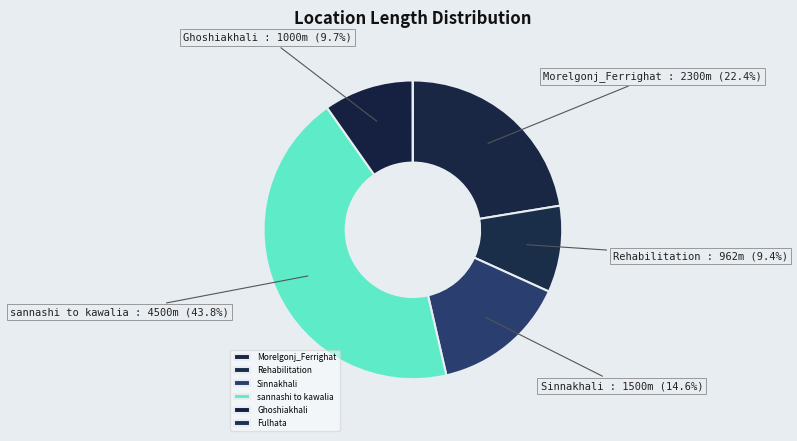

How many slices are in this pie chart?

6